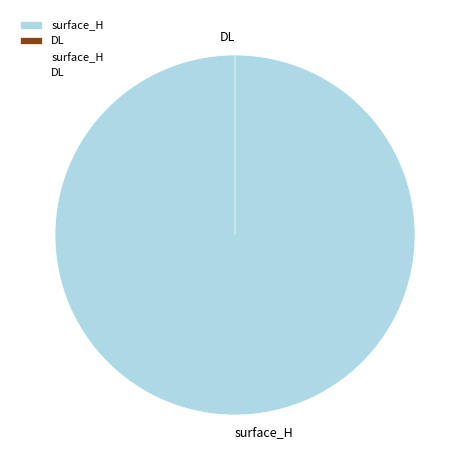

To the nearest percent, what portion does surface_H represent?

100%